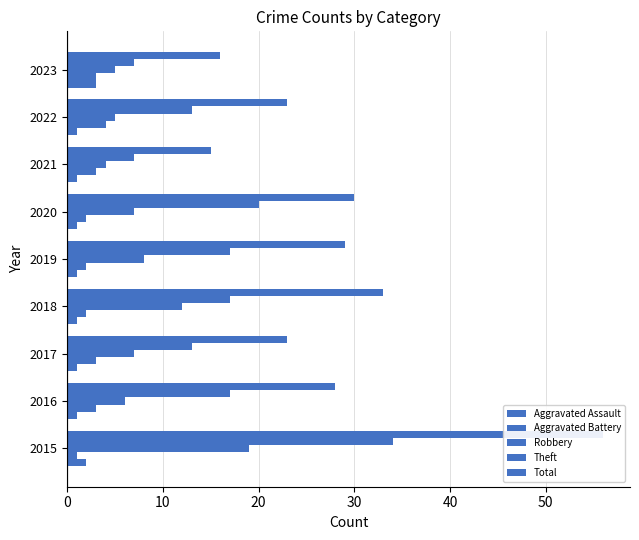

The Aggravated Battery series shows 4 at 2022. True or false?

True